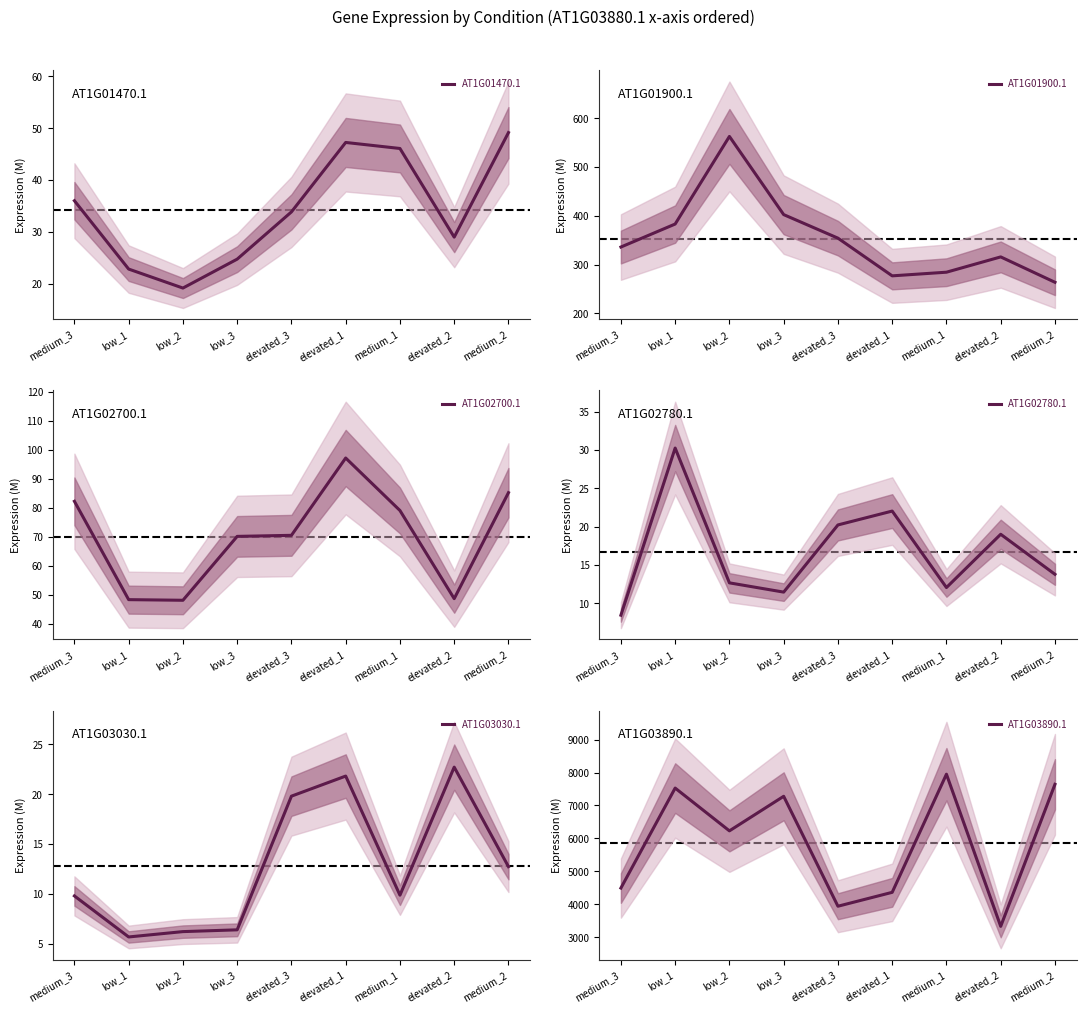

Reading left to right, transcribe all the data shown in this chart.

AT1G01470.1: medium_3=36.0	low_1=22.9	low_2=19.2	low_3=24.8	elevated_3=33.9	elevated_1=47.3	medium_1=46.1	elevated_2=29.0	medium_2=49.2
AT1G01900.1: medium_3=336.0	low_1=383.2	low_2=562.8	low_3=402.5	elevated_3=354.2	elevated_1=276.9	medium_1=284.4	elevated_2=315.8	medium_2=263.7
AT1G02700.1: medium_3=82.2	low_1=48.3	low_2=48.1	low_3=70.1	elevated_3=70.5	elevated_1=97.2	medium_1=79.1	elevated_2=48.6	medium_2=85.2
AT1G02780.1: medium_3=8.5	low_1=30.3	low_2=12.7	low_3=11.5	elevated_3=20.2	elevated_1=22.0	medium_1=12.1	elevated_2=19.0	medium_2=13.8
AT1G03030.1: medium_3=9.8	low_1=5.7	low_2=6.2	low_3=6.4	elevated_3=19.8	elevated_1=21.8	medium_1=9.9	elevated_2=22.7	medium_2=12.7
AT1G03890.1: medium_3=4493.0	low_1=7527.6	low_2=6229.2	low_3=7278.1	elevated_3=3941.5	elevated_1=4363.0	medium_1=7948.6	elevated_2=3330.8	medium_2=7642.1